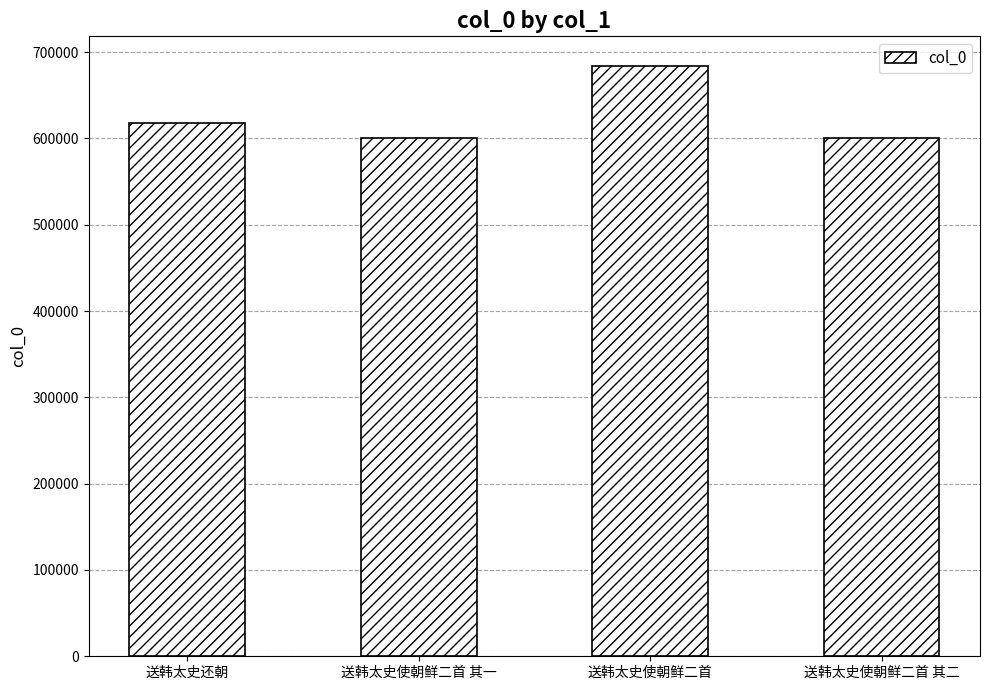

What is the label of the 2nd bar from the right?

送韩太史使朝鲜二首